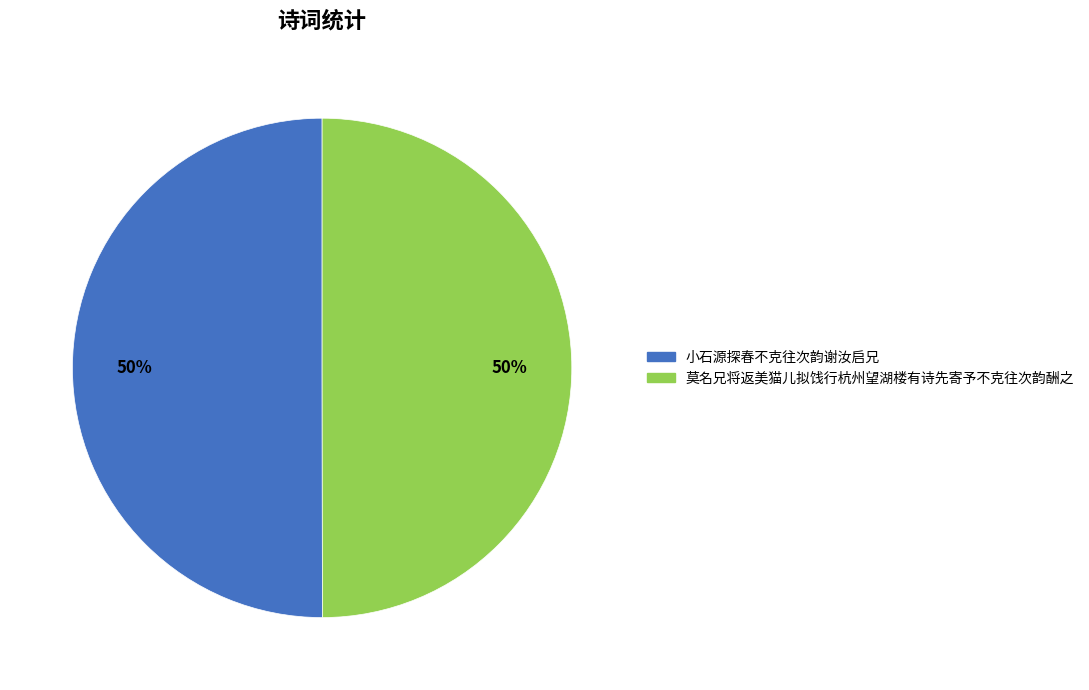

Count the number of slices in the pie.

2